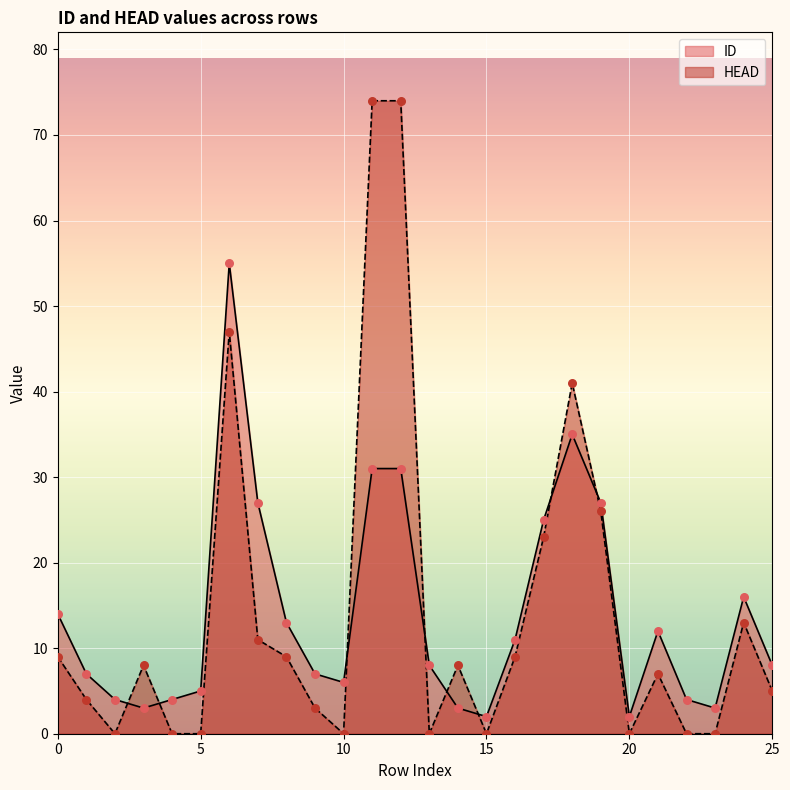

Which series has the largest total across all categories?

HEAD